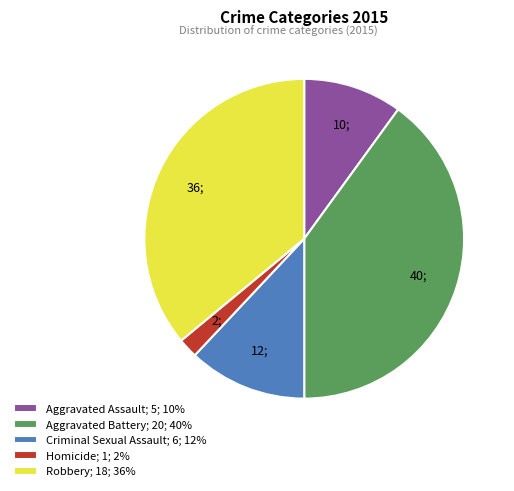

Count the number of slices in the pie.

5